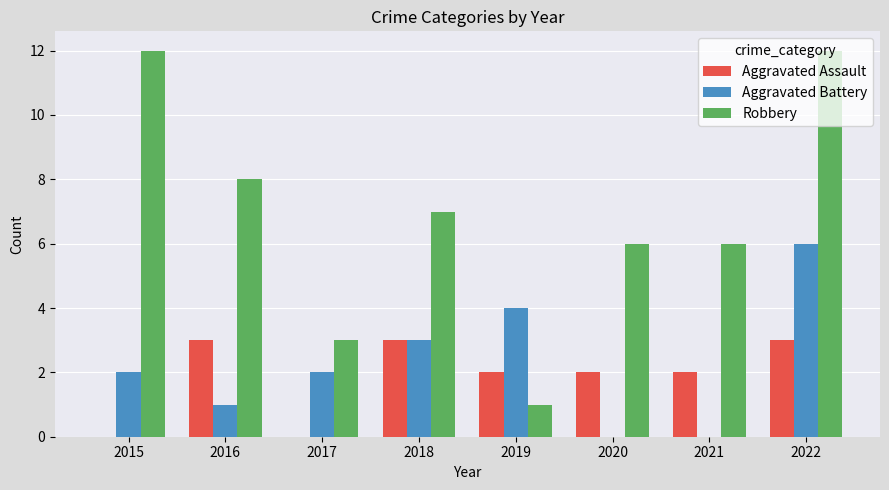

The value of Aggravated Assault at 2016 is 3. True or false?

True